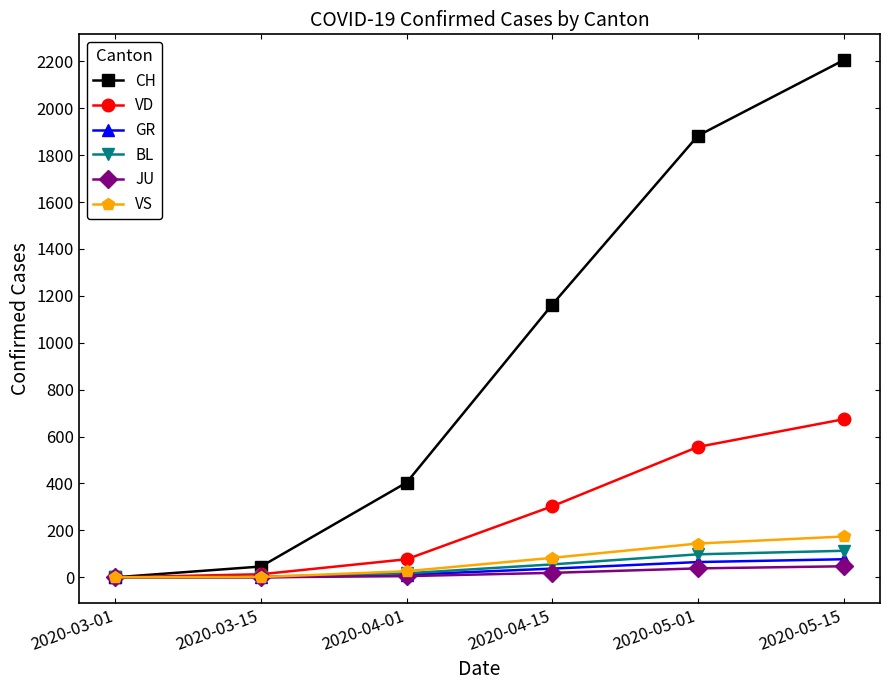

The GR series shows 65 at 2020-05-01. True or false?

True